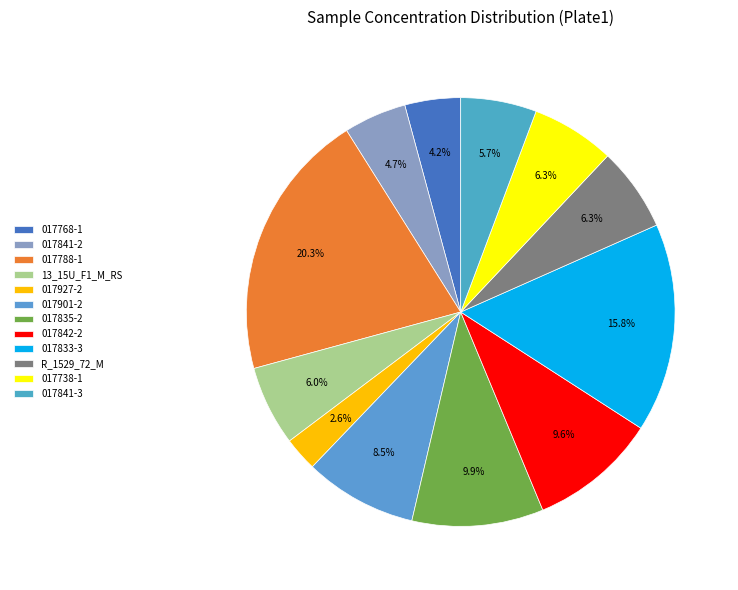

Which has a higher value, 017841-3 or 017835-2?

017835-2